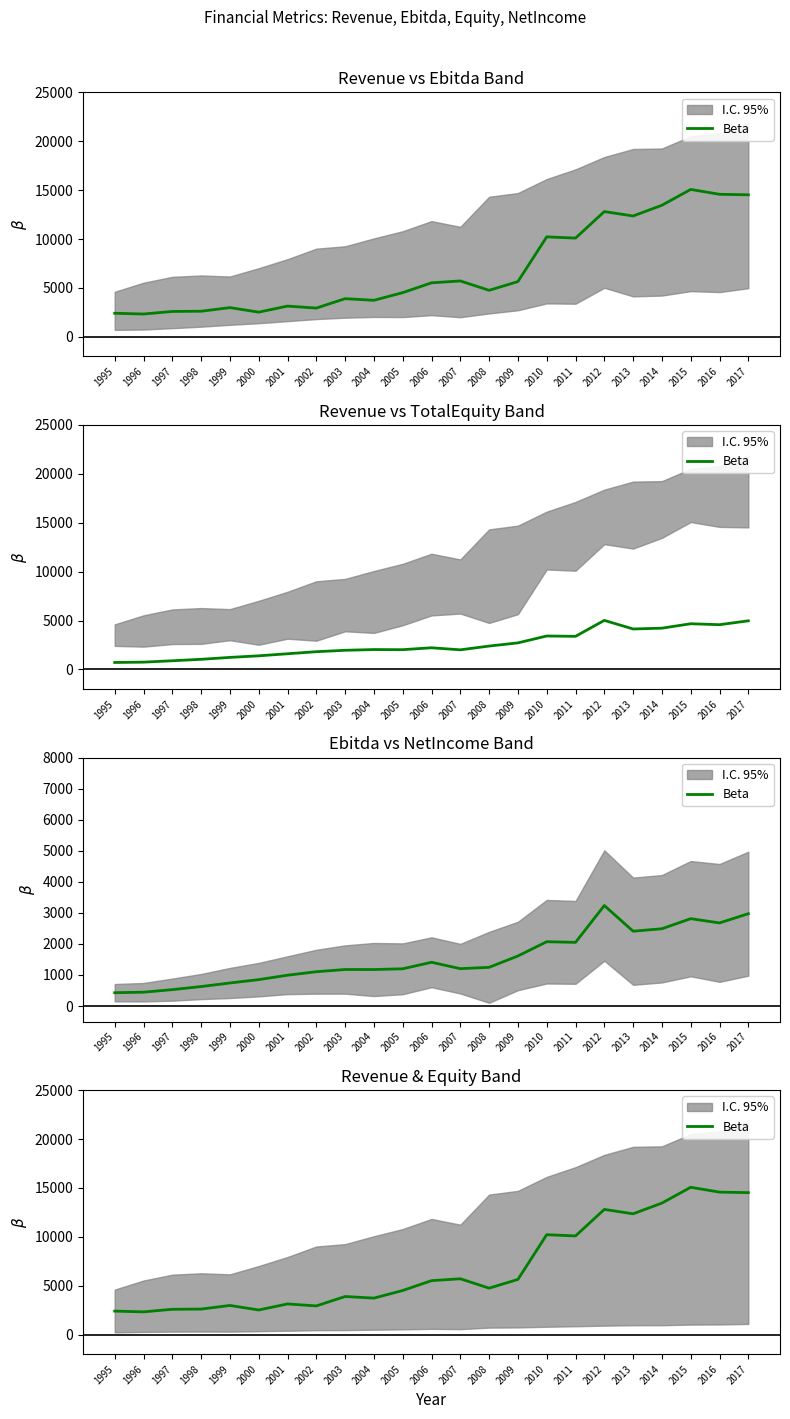

What is the sum of all values?

158383.8